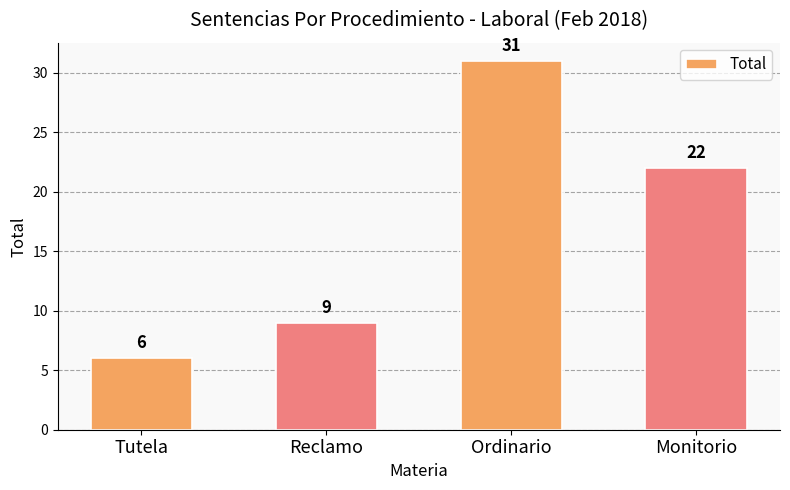

Rank the categories by value from lowest to highest.

Tutela, Reclamo, Monitorio, Ordinario